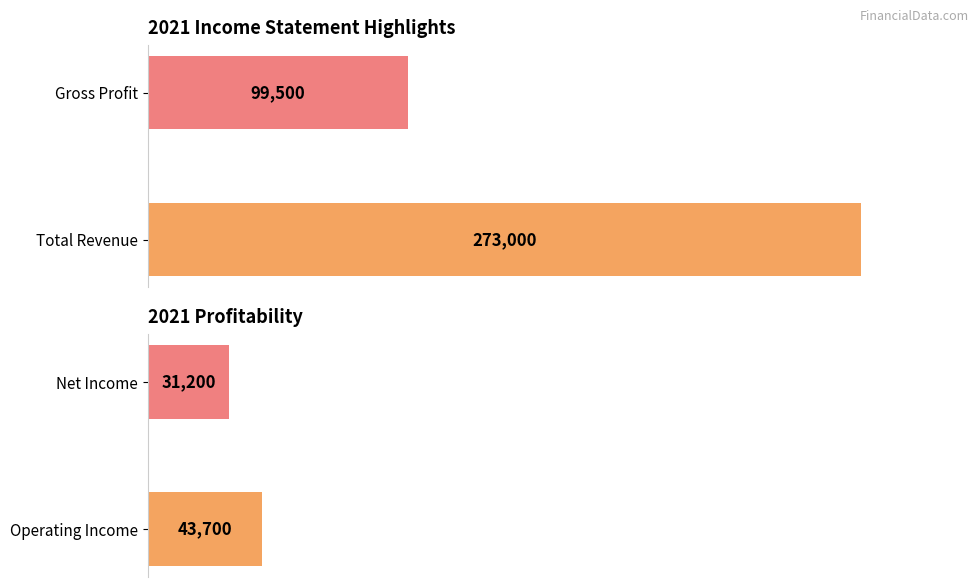

True or false: Total Revenue has a value of 129272 at 2016.

False